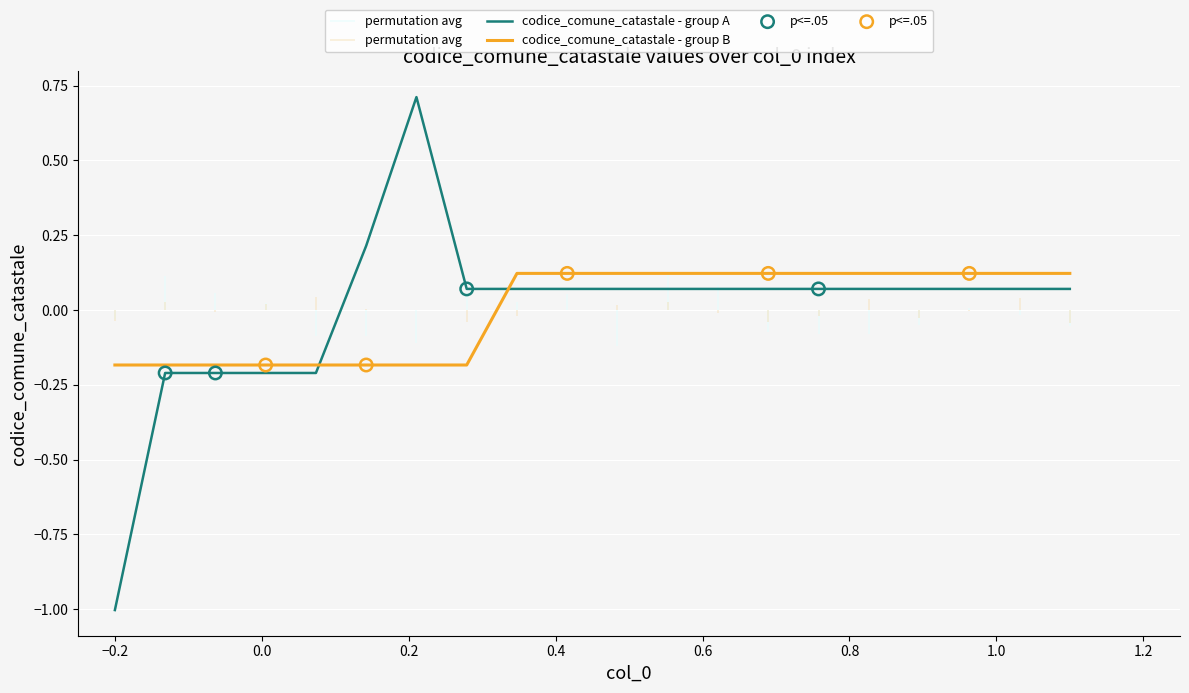

Which series contains the lowest Y value?

codice_comune_catastale - group A